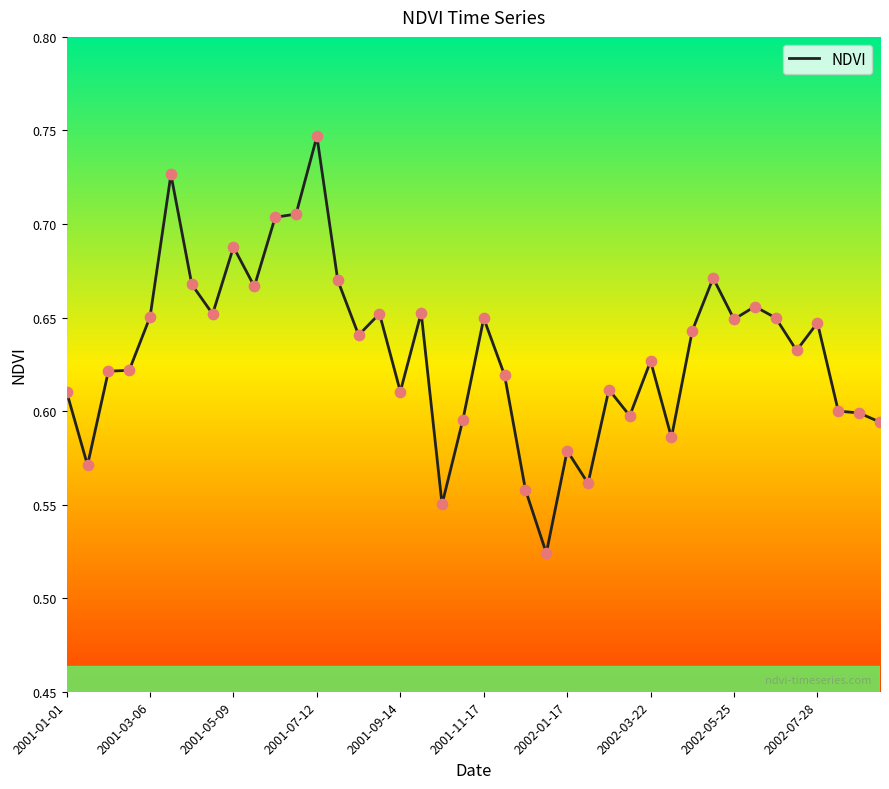

Does the chart have visible grid lines?

No